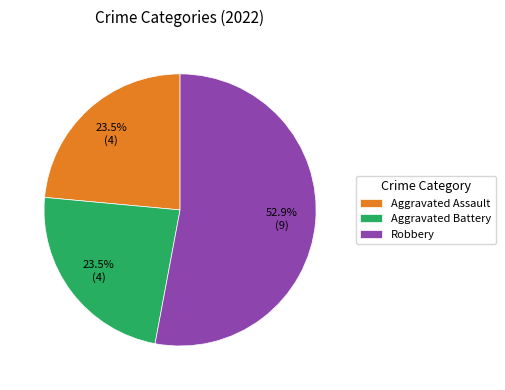

What is the ratio of the value at Aggravated Battery to the value at Robbery?

0.4